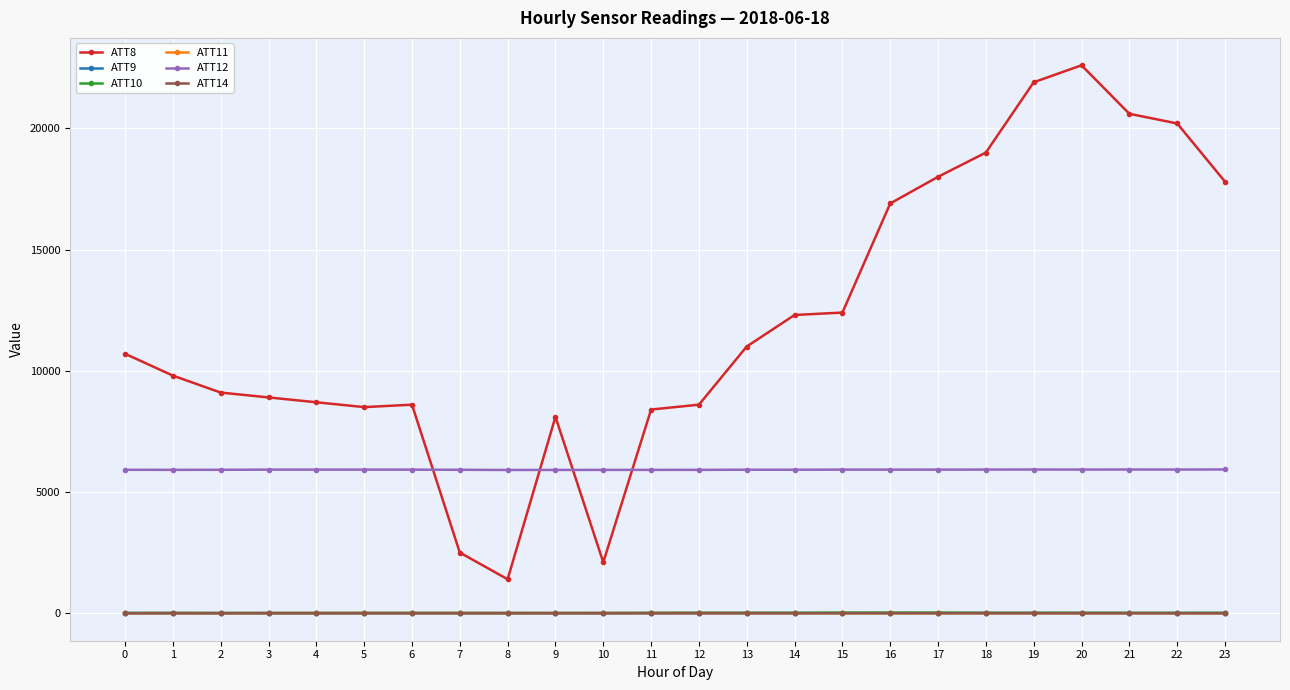

Which series has the largest total across all categories?

ATT8